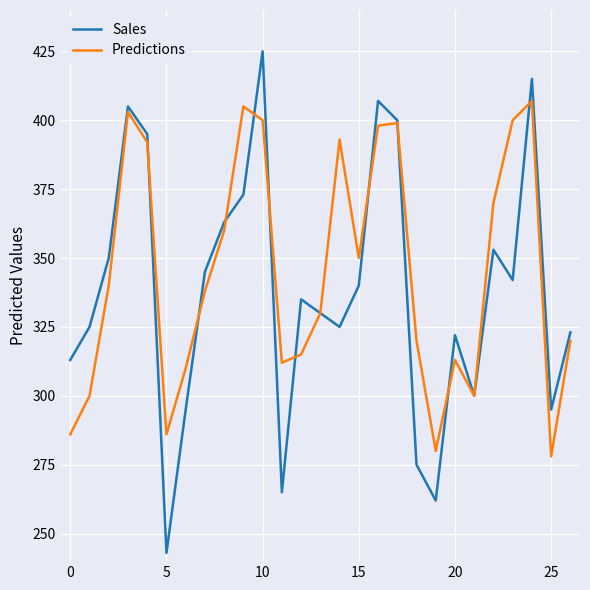

What is the difference between the second highest and second lowest values in the Predictions series?

125